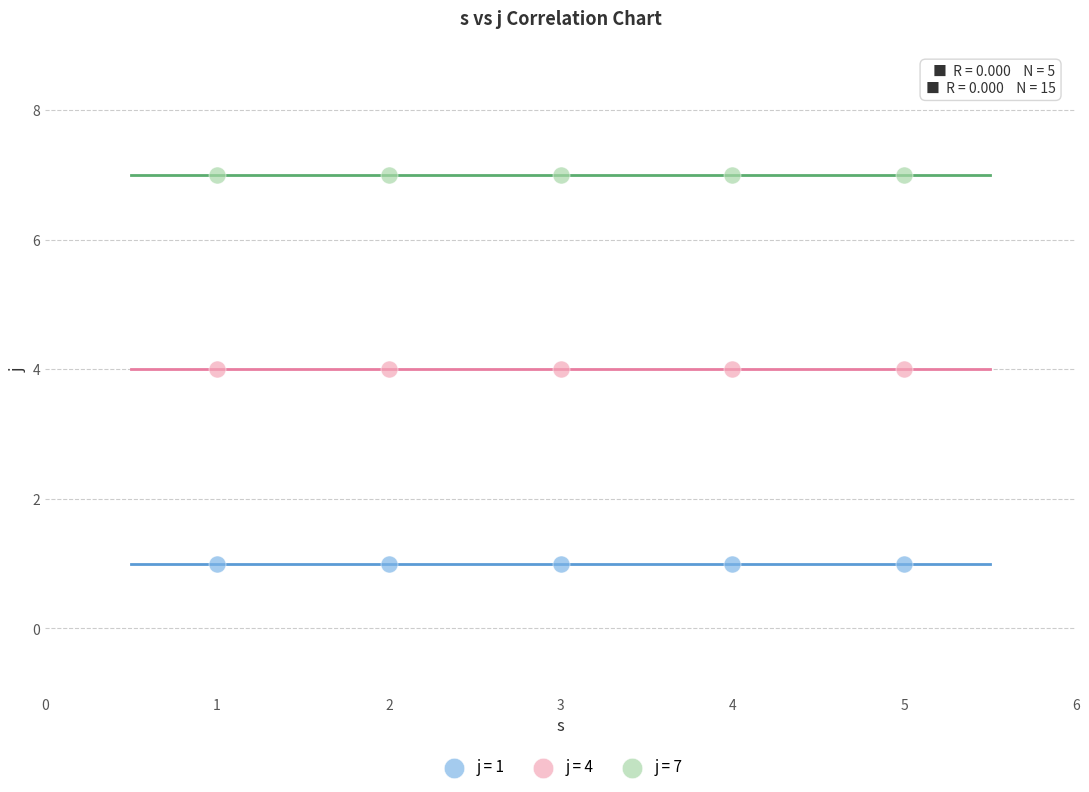

Which series reaches the minimum Y coordinate?

j = 1